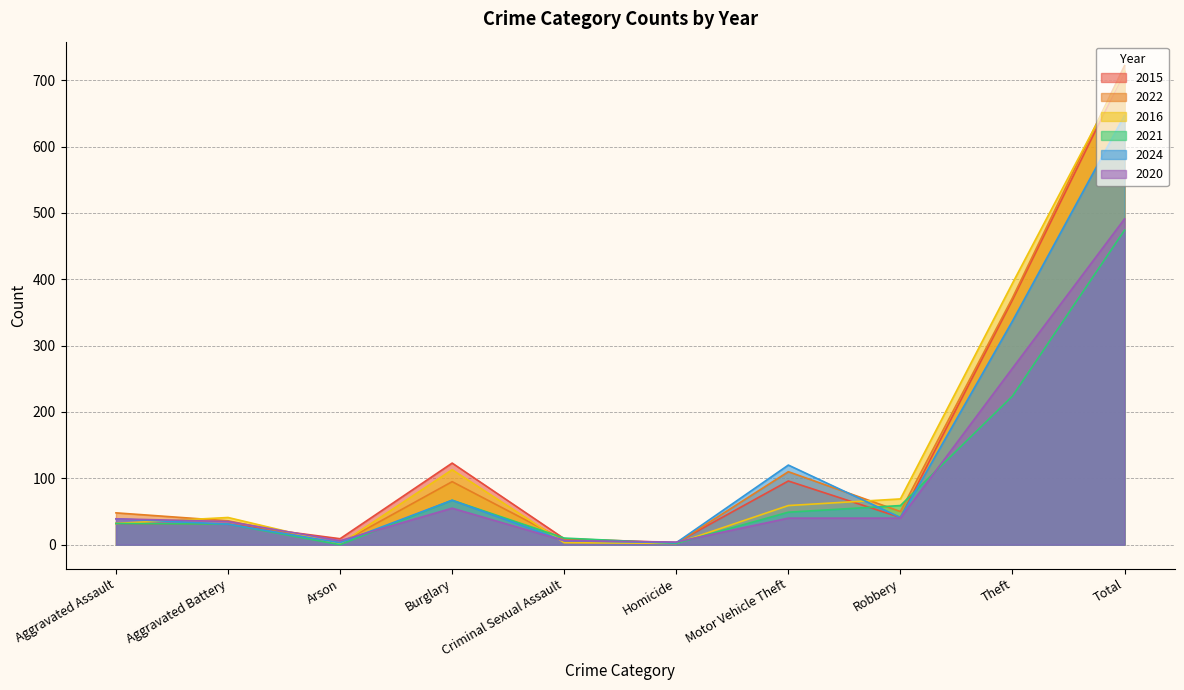

At how many categories does at least one series exceed 102?

4